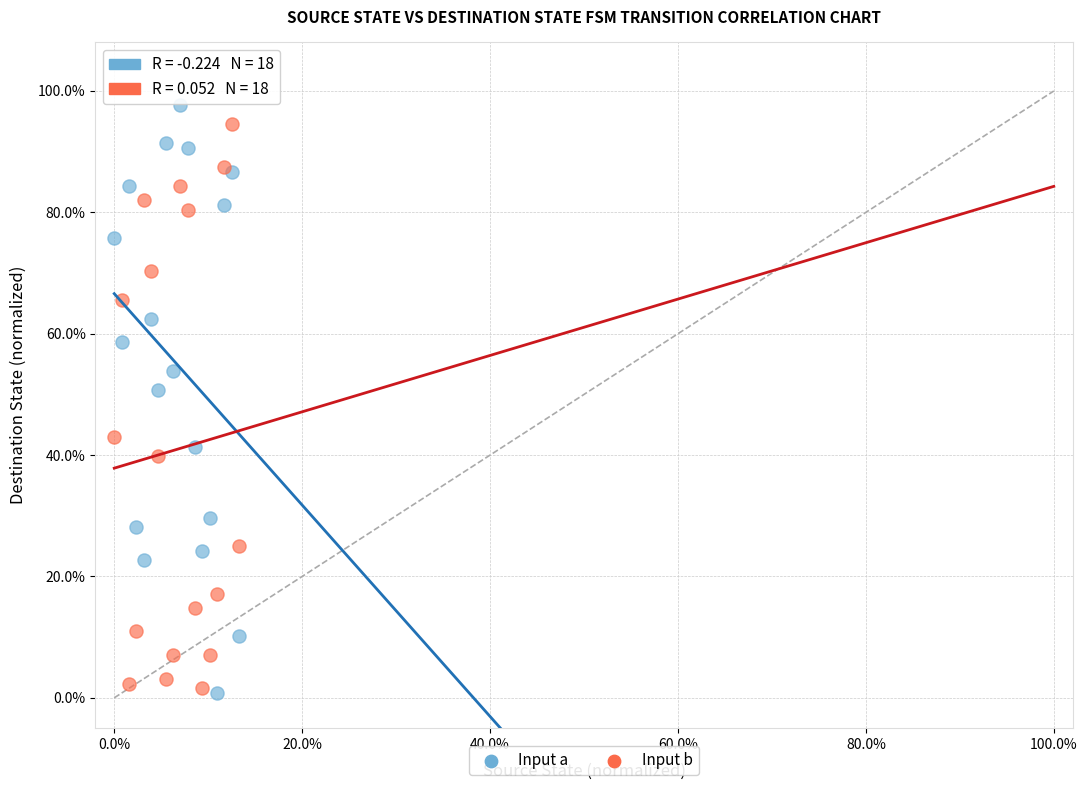

What are all the series names shown in the legend?

Input a, Input b